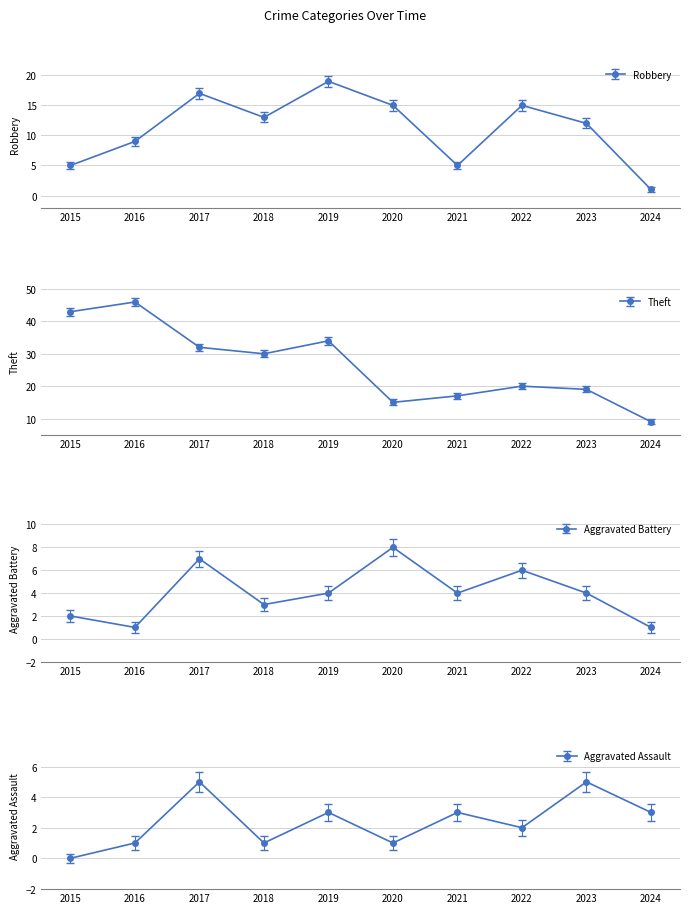

Count the number of categories in the chart.

10